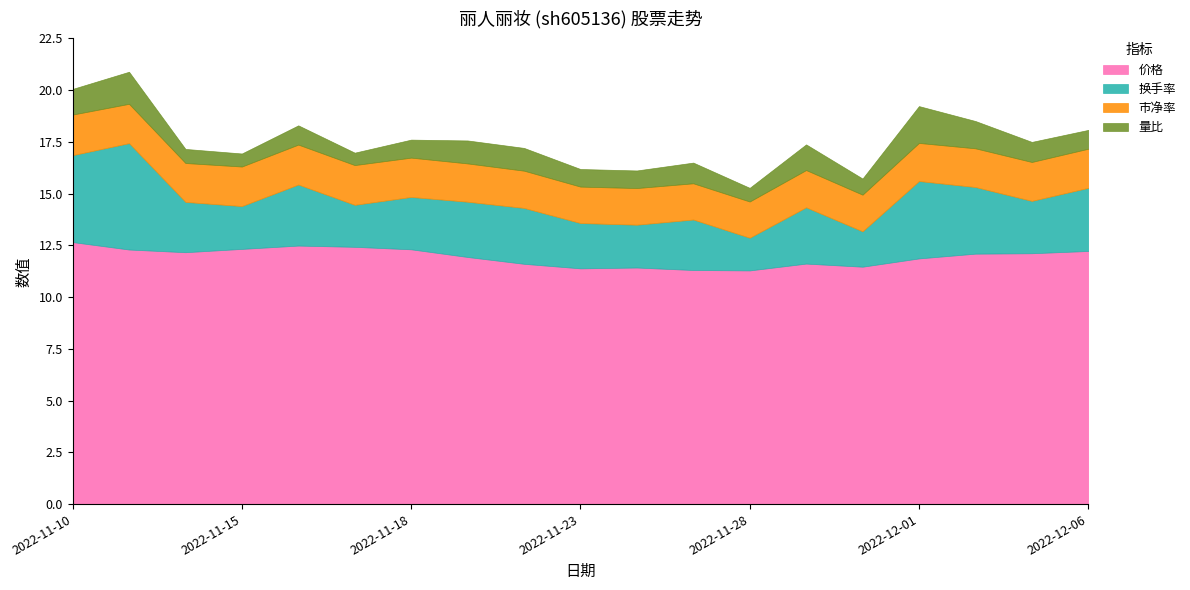

At which label is 换手率 closest to 3?

2022-11-16